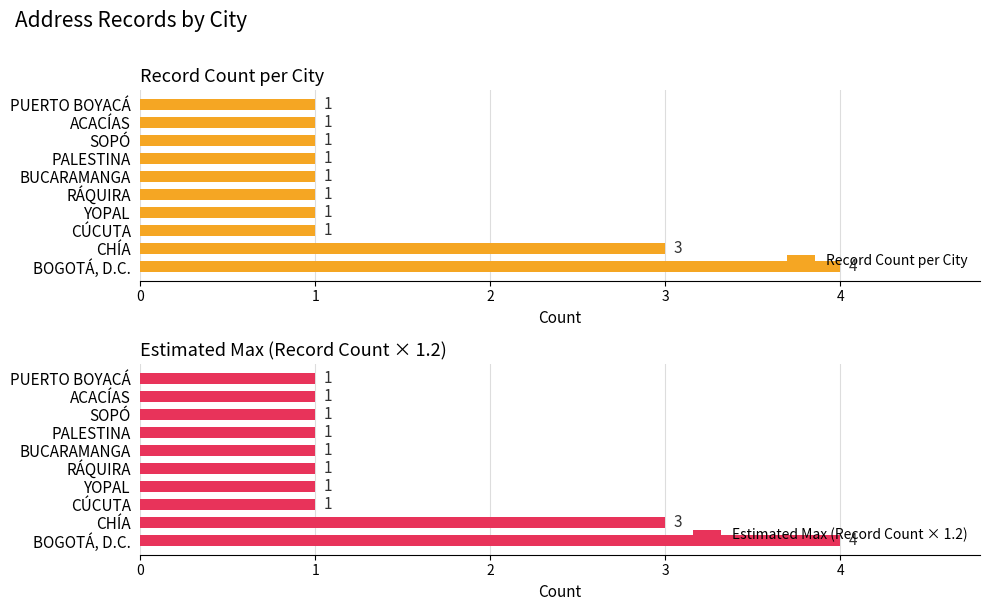

What is the sum of the Record Count per City values at SOPÓ and PUERTO BOYACÁ?

2